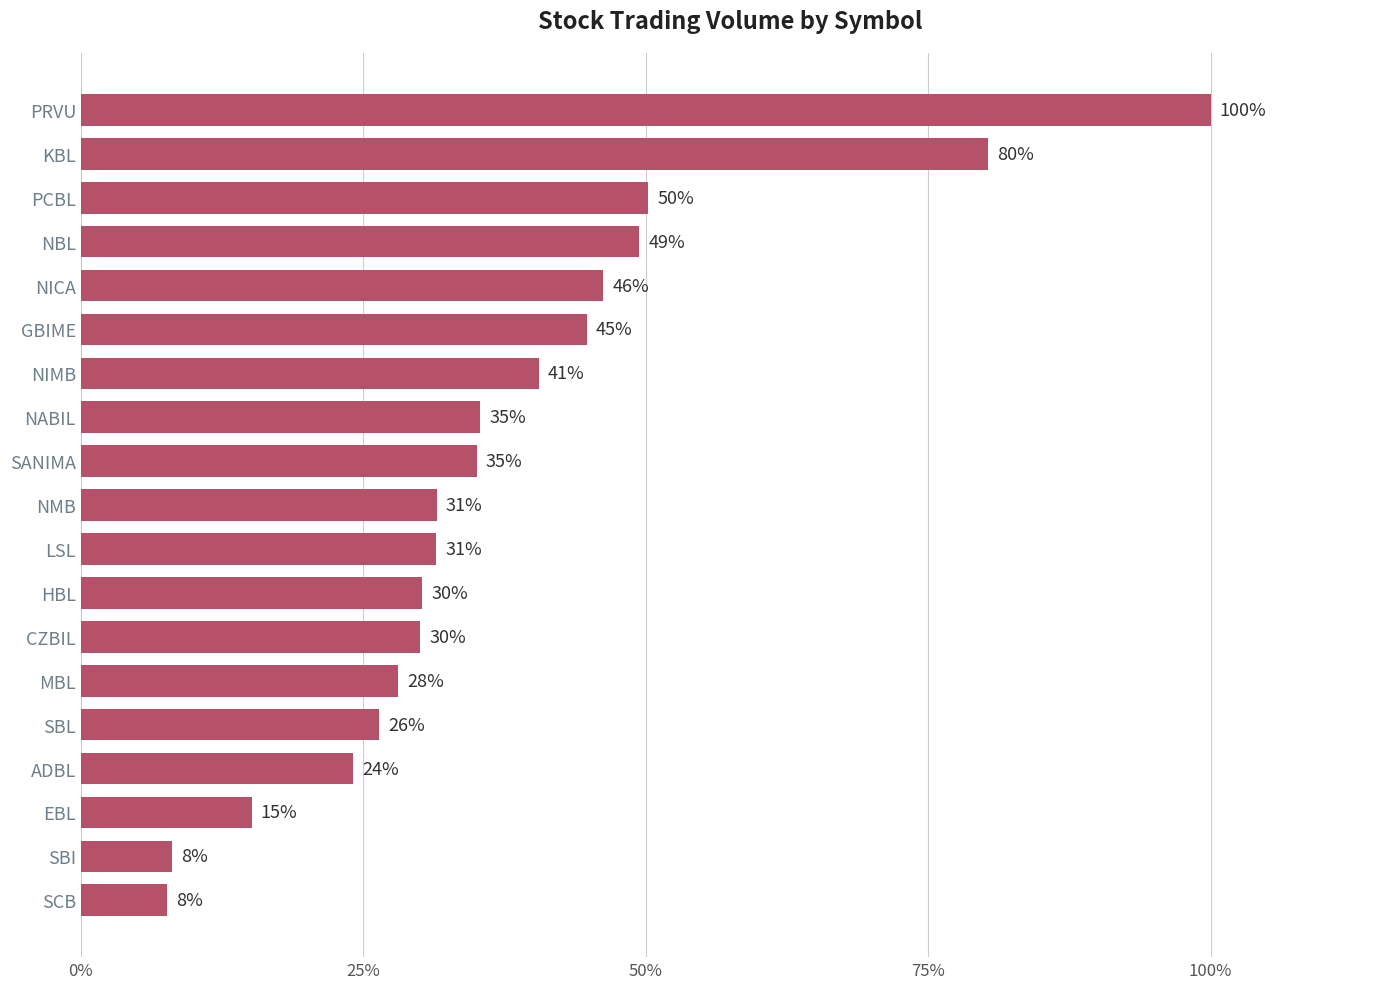

What value does the data have at CZBIL?

30.0